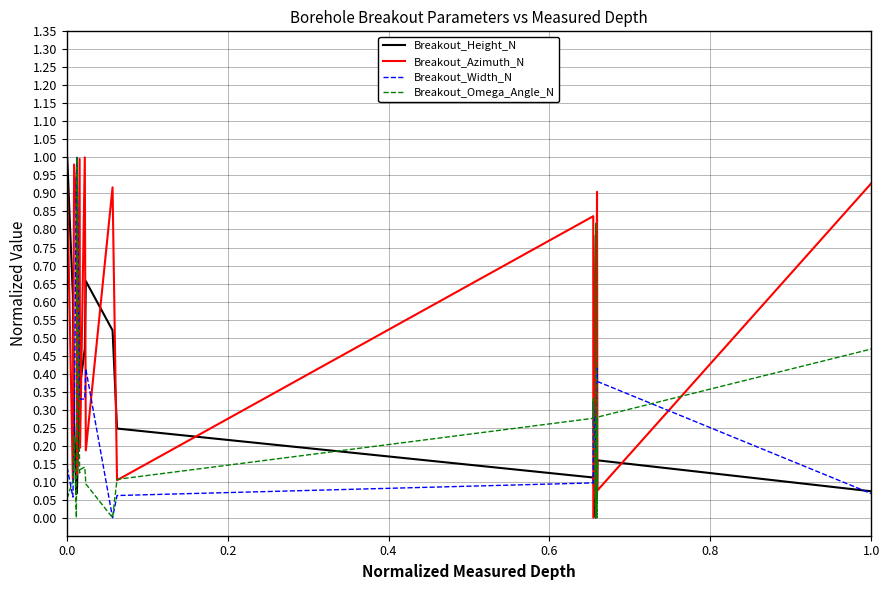

Which series ends up on top after the final intersection of Breakout_Height_N and Breakout_Azimuth_N?

Breakout_Azimuth_N